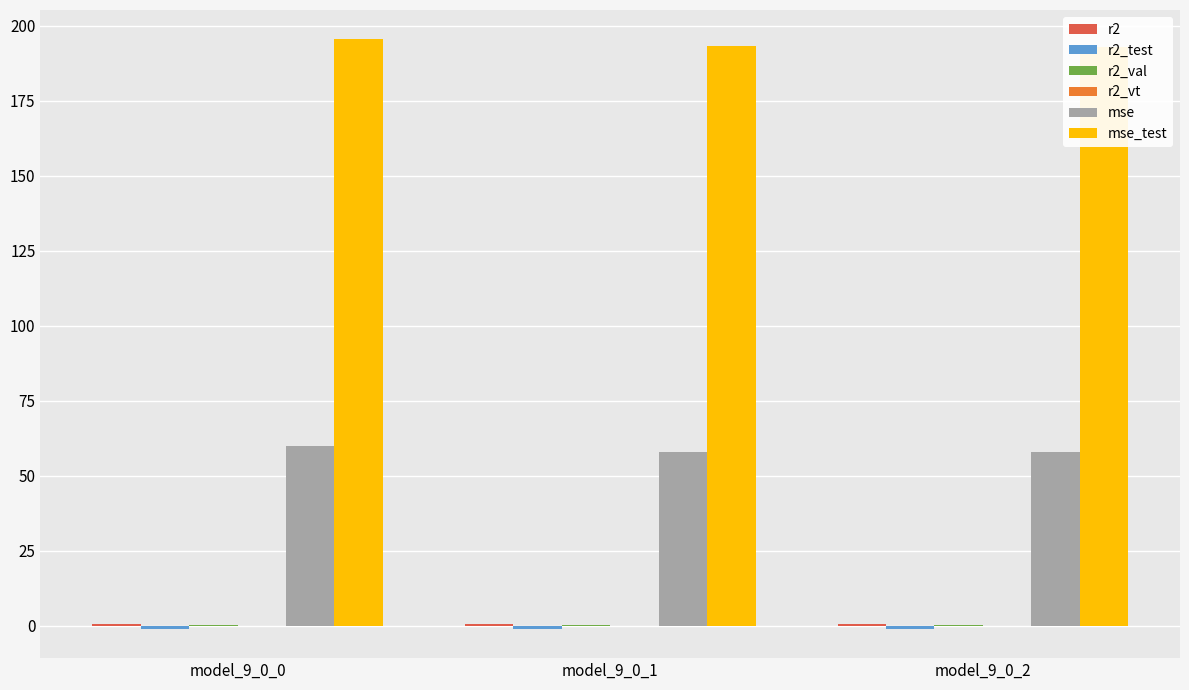

Rank the categories by r2_vt value from highest to lowest.

model_9_0_2, model_9_0_1, model_9_0_0